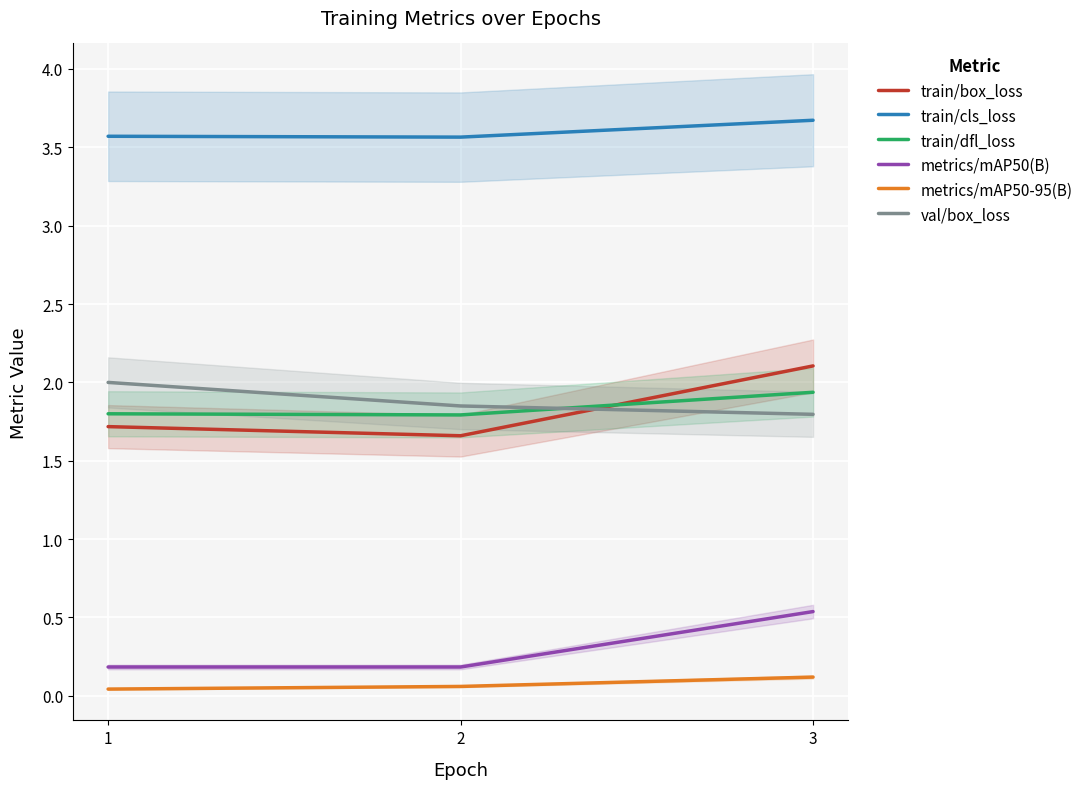

What are all the series names shown in the legend?

train/box_loss, train/cls_loss, train/dfl_loss, metrics/mAP50(B), metrics/mAP50-95(B), val/box_loss